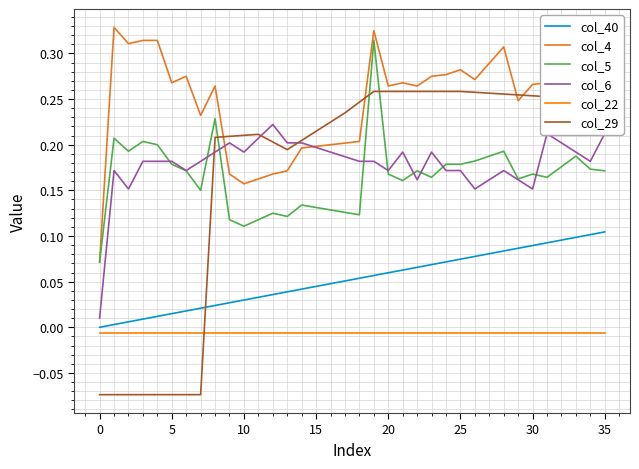

What is the sum of all col_5 values?

5.9